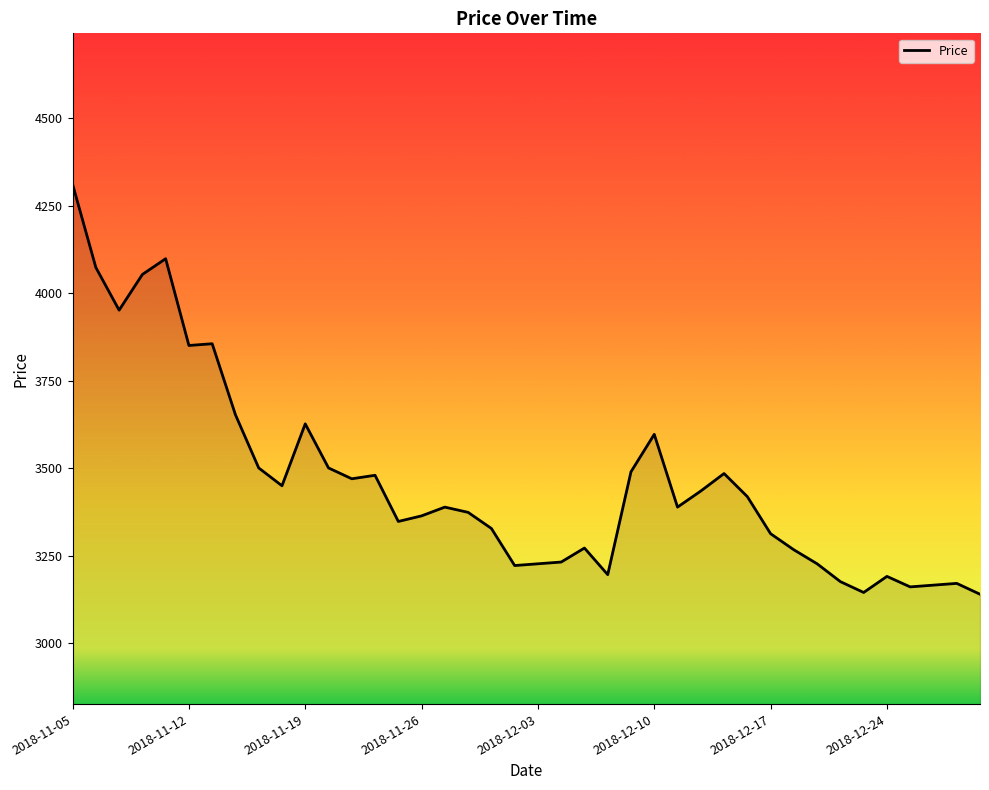

What is the difference between the maximum and minimum values?

1172